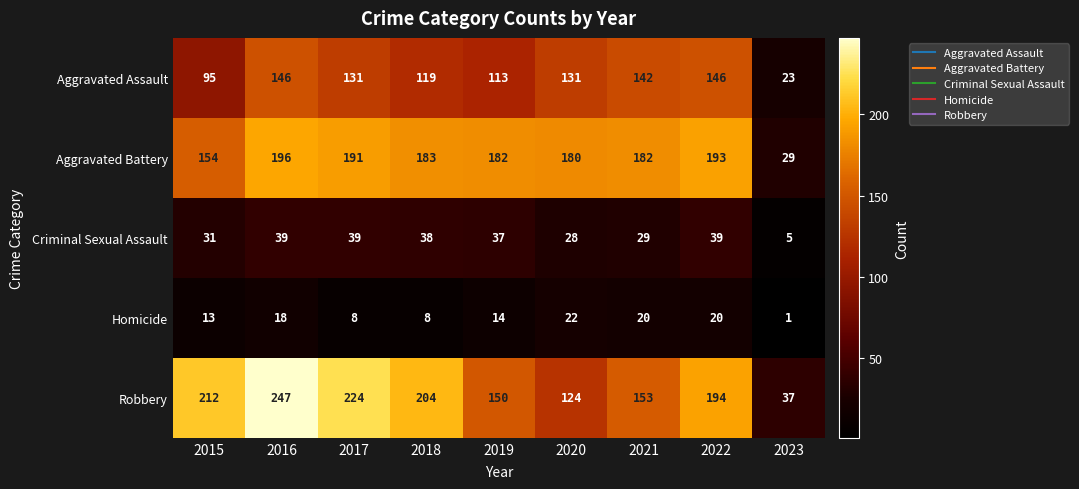

What is the difference between the highest and lowest values at 2023?

36